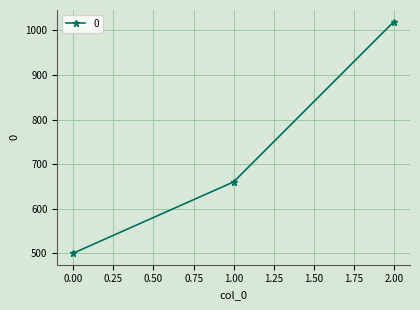

Read the value at 0.00, to the nearest 100.

500